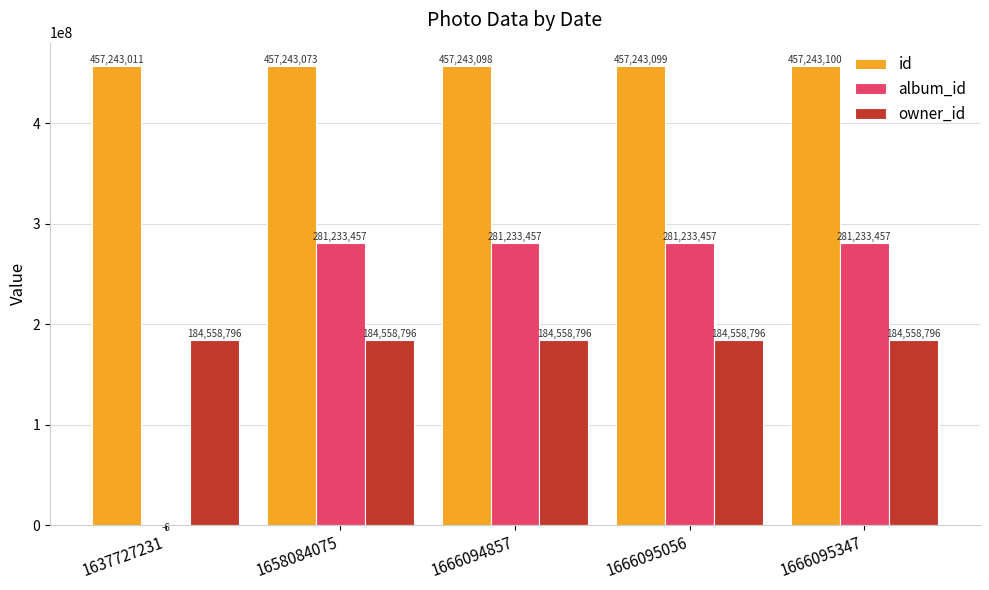

What is the maximum value shown in the chart?

457243100